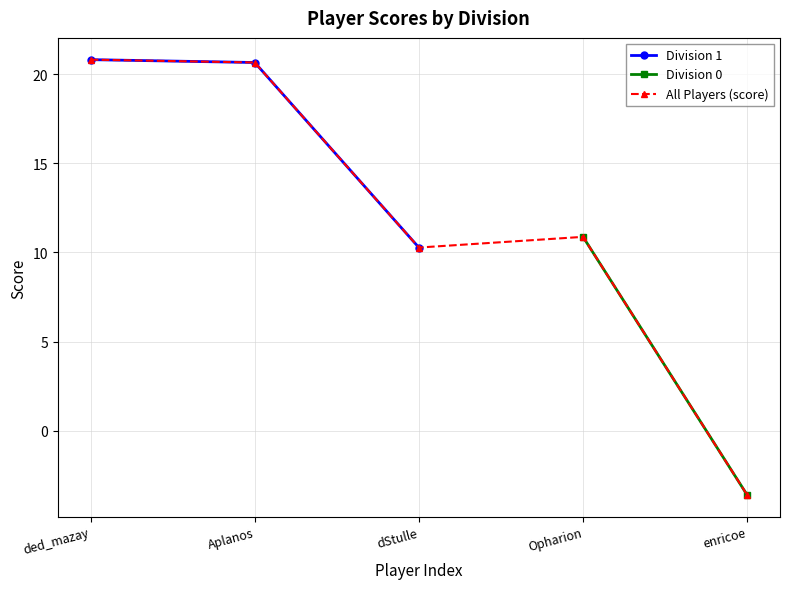

Which category has the lowest value across all series?

enricoe